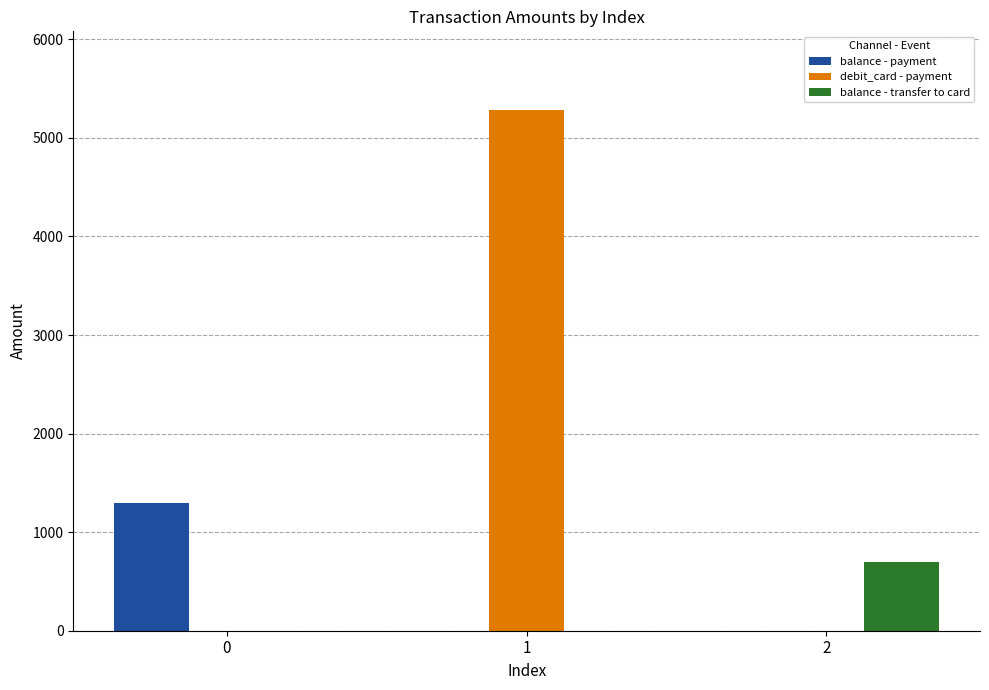

Reading left to right, list all the values displayed in this chart.

balance - payment: 0=1292.0	1=0.0	2=0.0
debit_card - payment: 0=0.0	1=5288.0	2=0.0
balance - transfer to card: 0=0.0	1=0.0	2=700.7